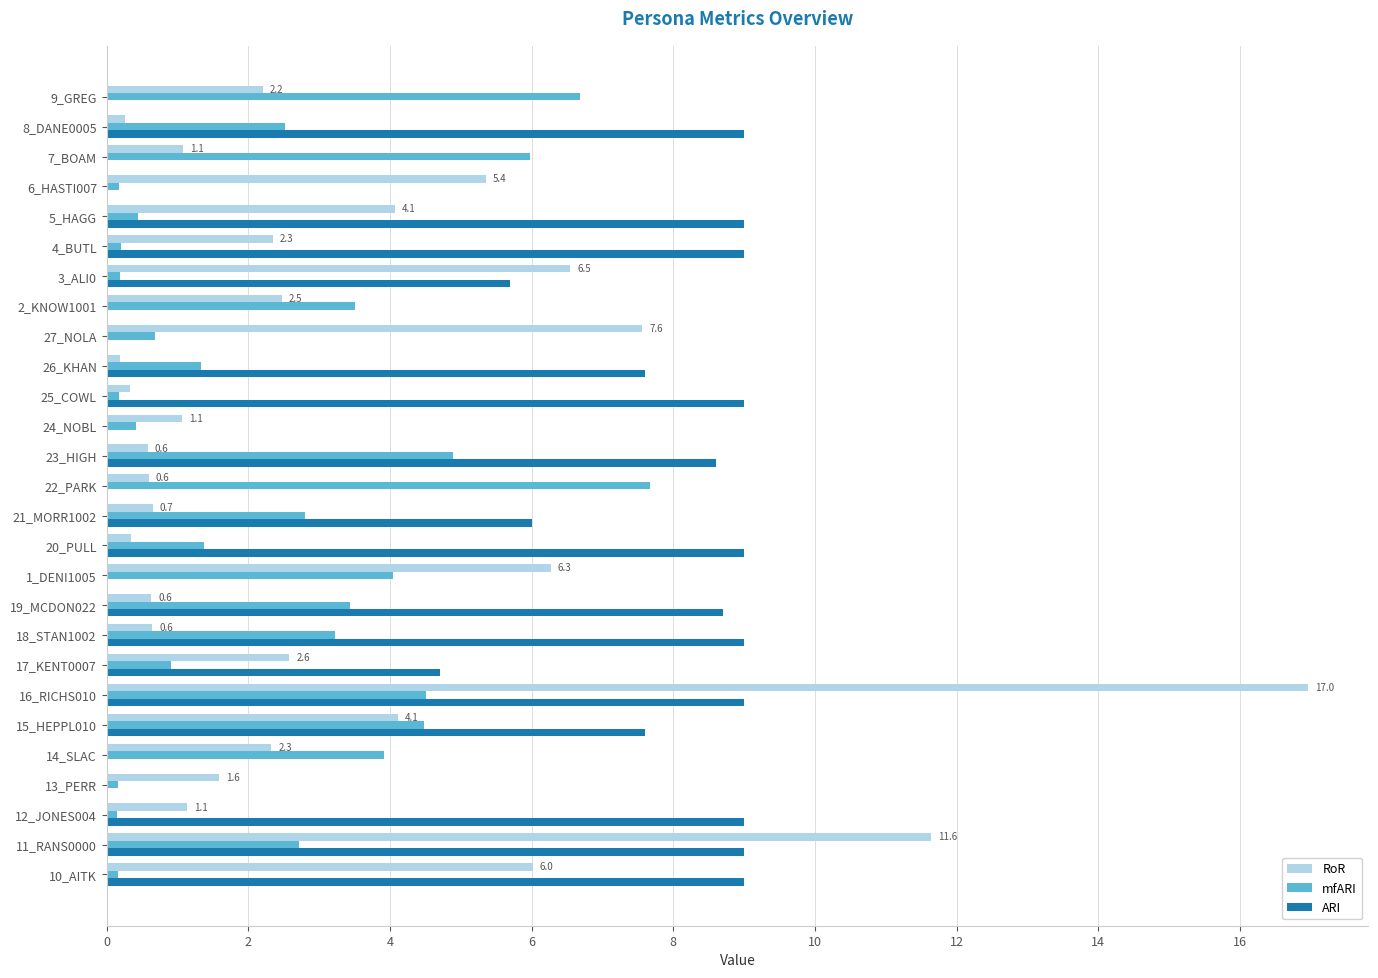

At which category is the sum across all series the highest?

16_RICHS010